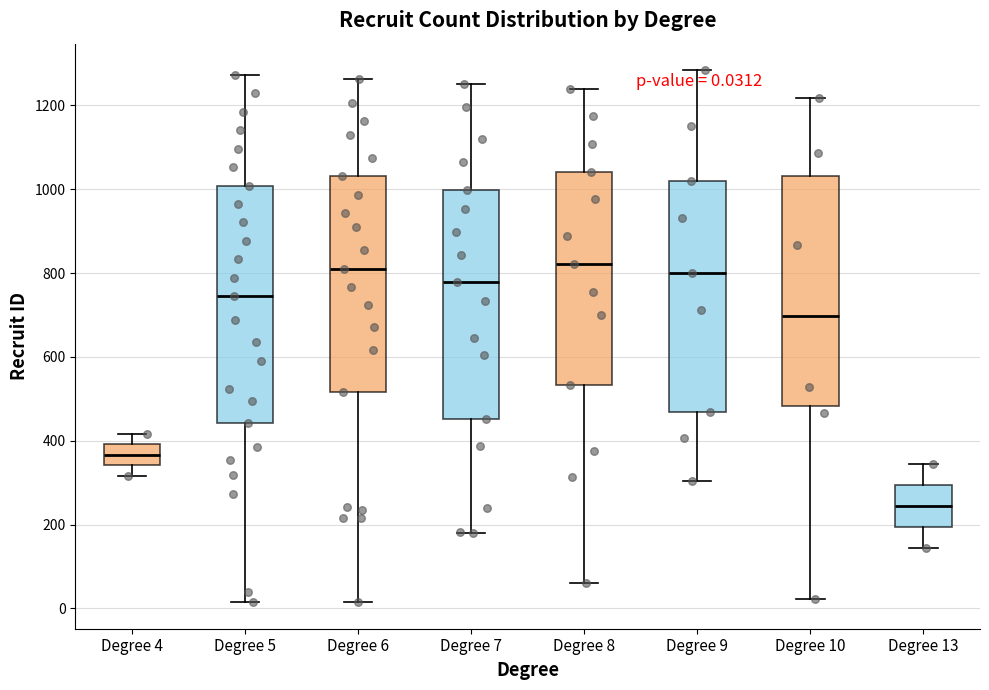

Which box's median line is the lowest?

Degree 13